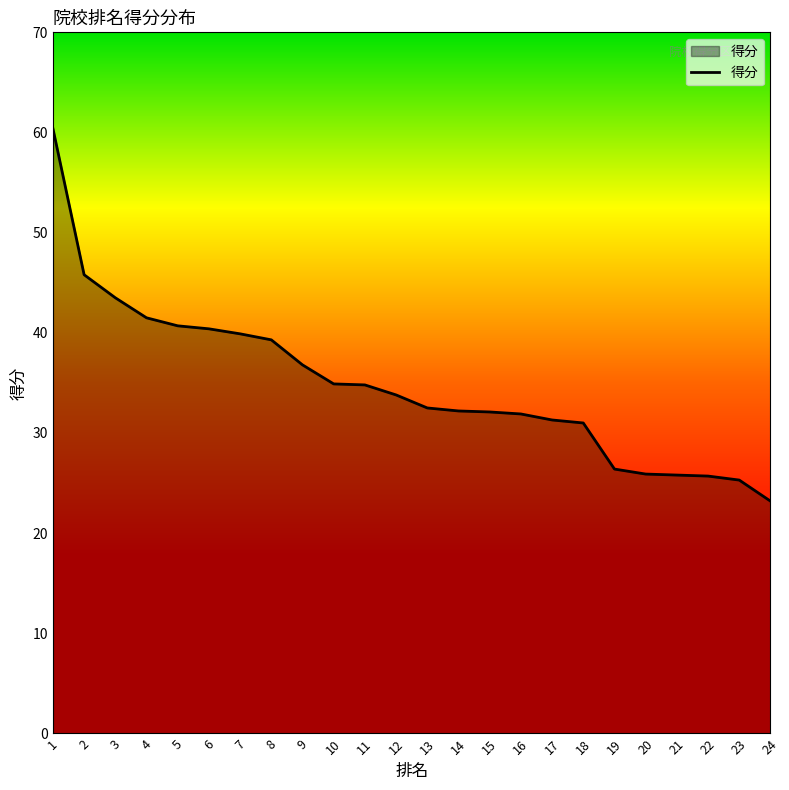

Read the value at 3.

43.5